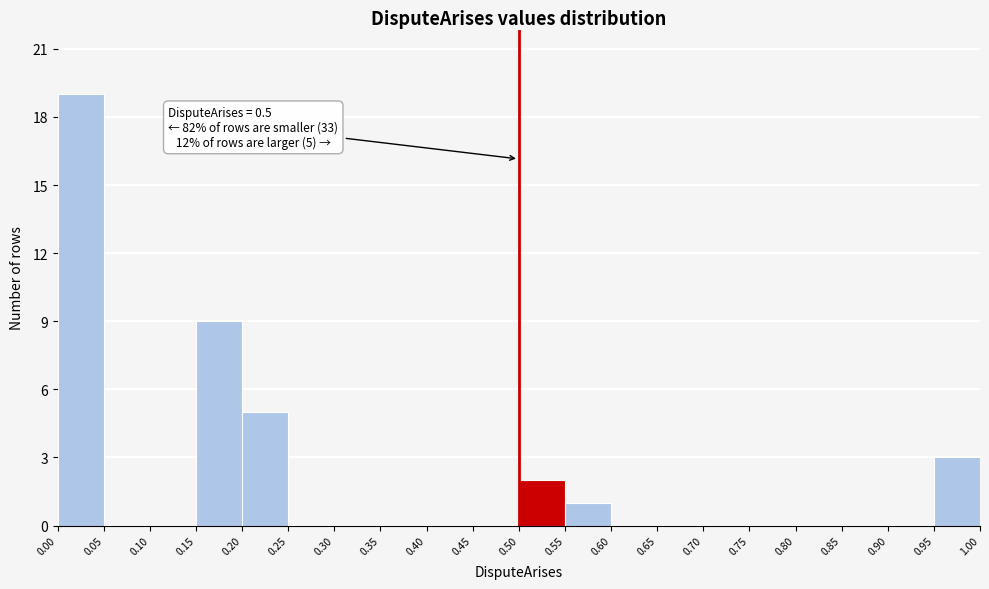

Over which range of the x-axis is the bar tallest?

0.00 to 0.05